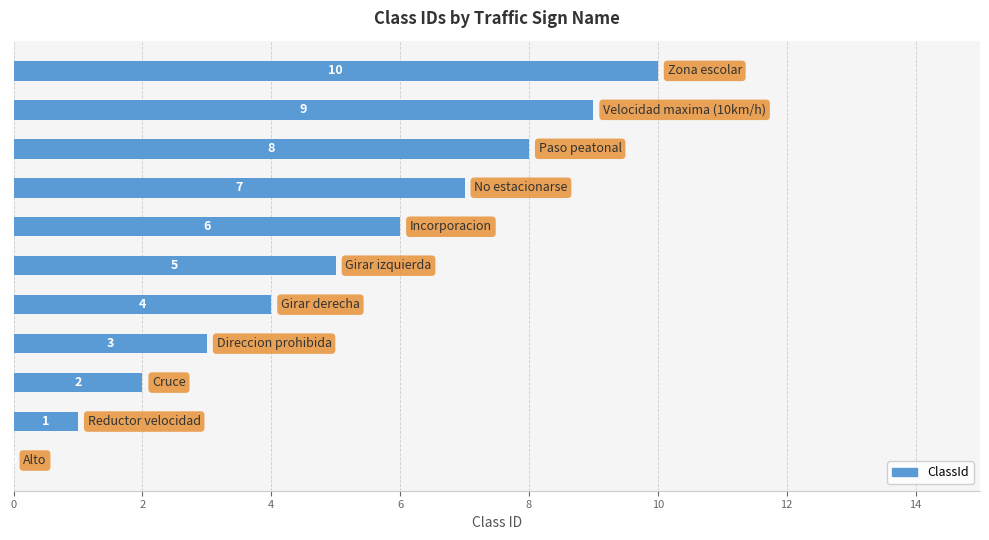

What is the greatest value displayed?

10